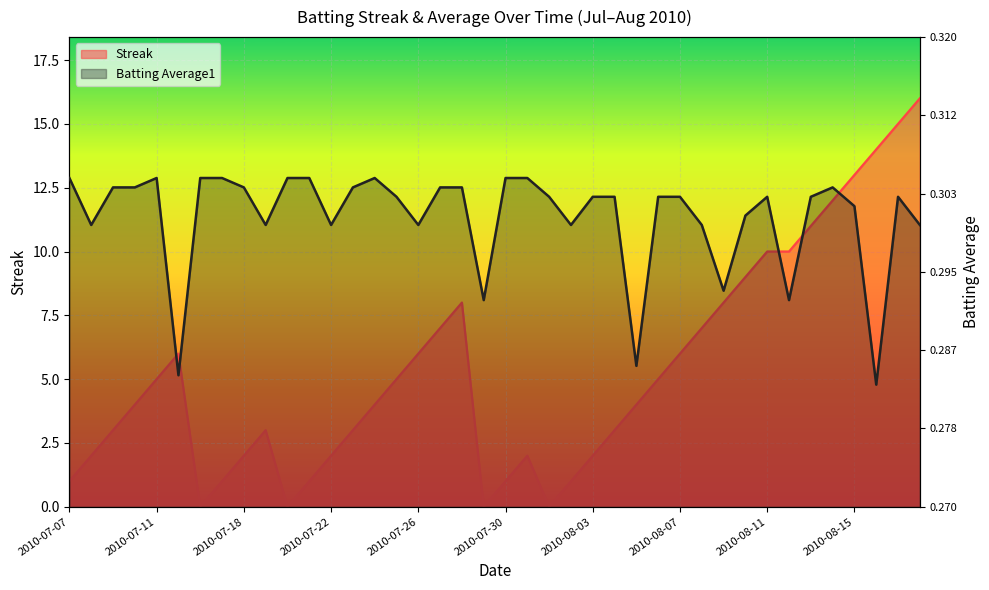

Rank the series at 2010-07-23 from highest to lowest value.

Batting Average1, Streak